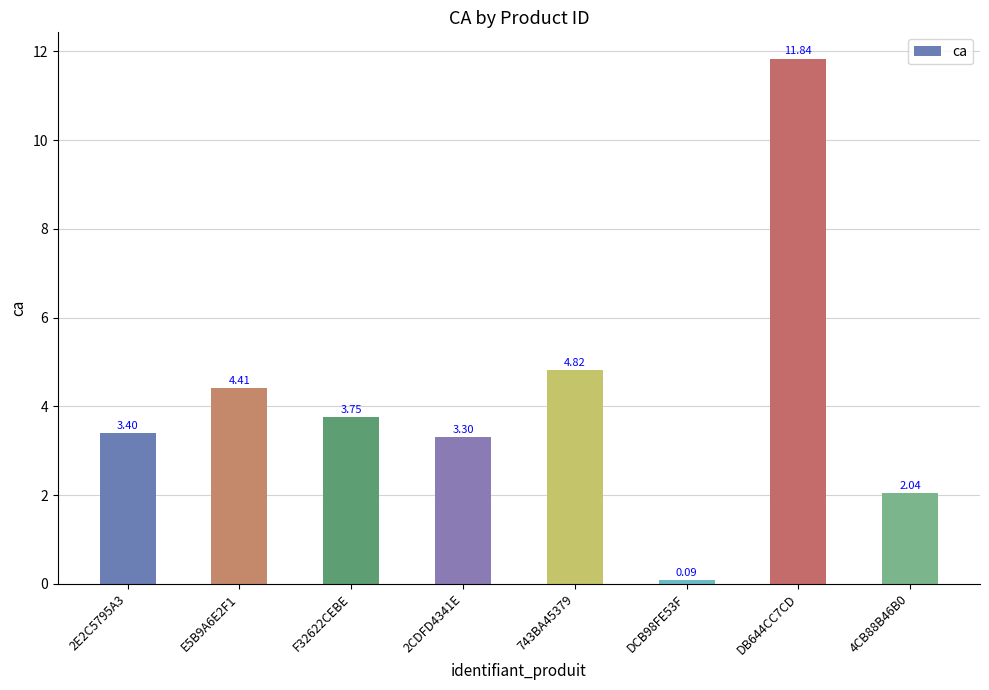

The chart shows a value of 1.4 at F32622CEBE. True or false?

False